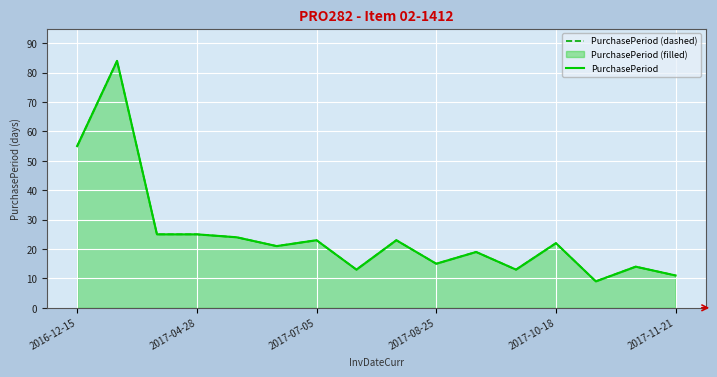

What is the label of the 16th point from the right?

2016-12-15